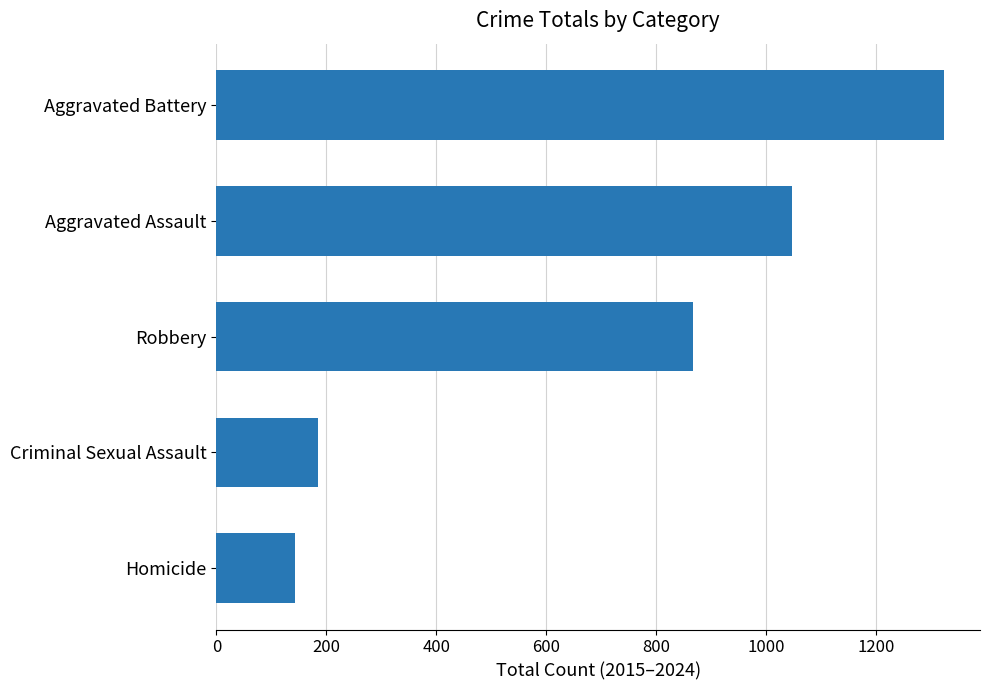

What is the sum of all values?

3565